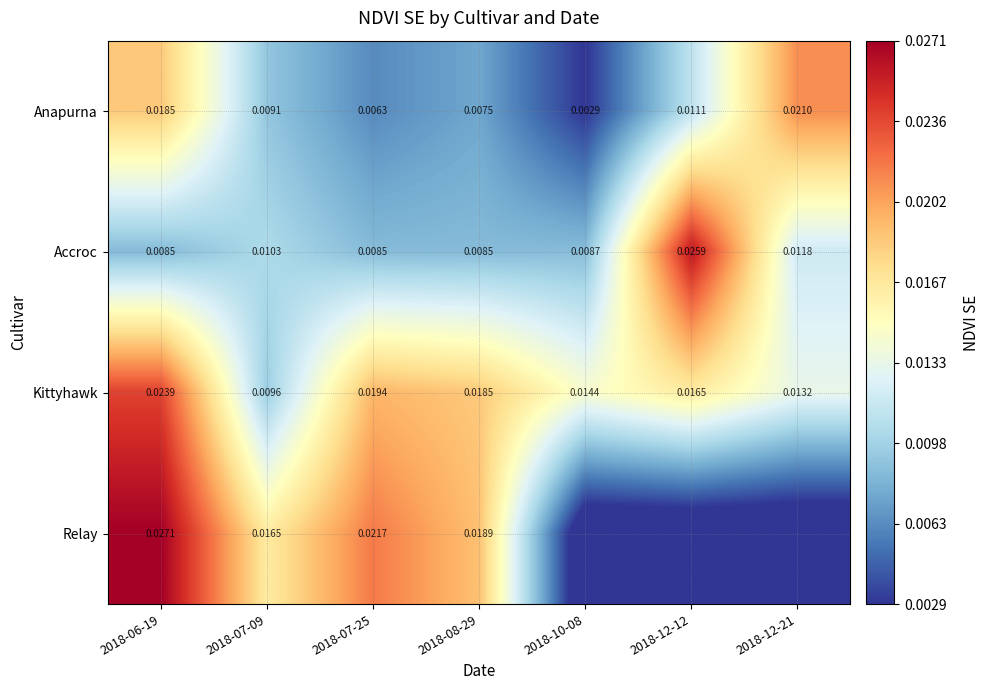

Rank the series at 2018-08-29 from highest to lowest value.

Relay, Kittyhawk, Accroc, Anapurna